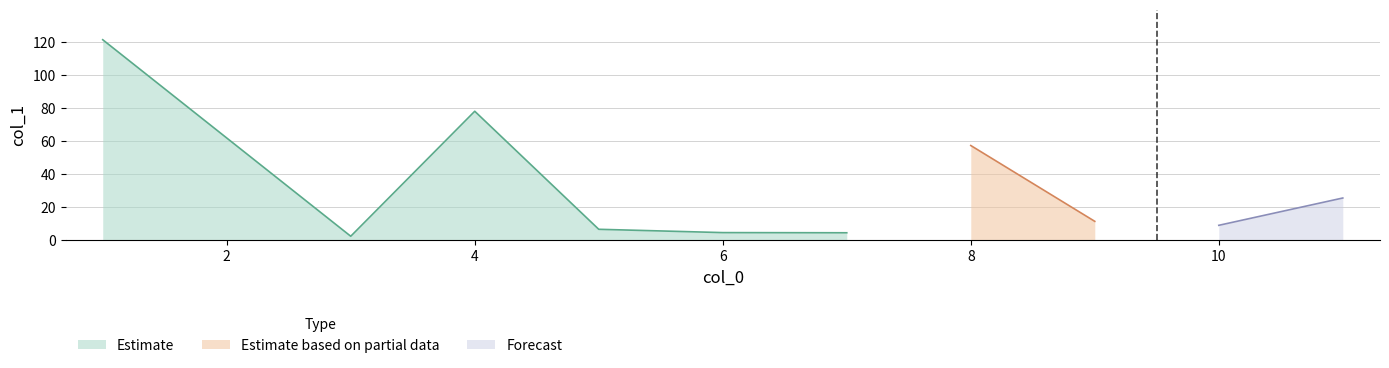

The value at 5 is 6.7. True or false?

True